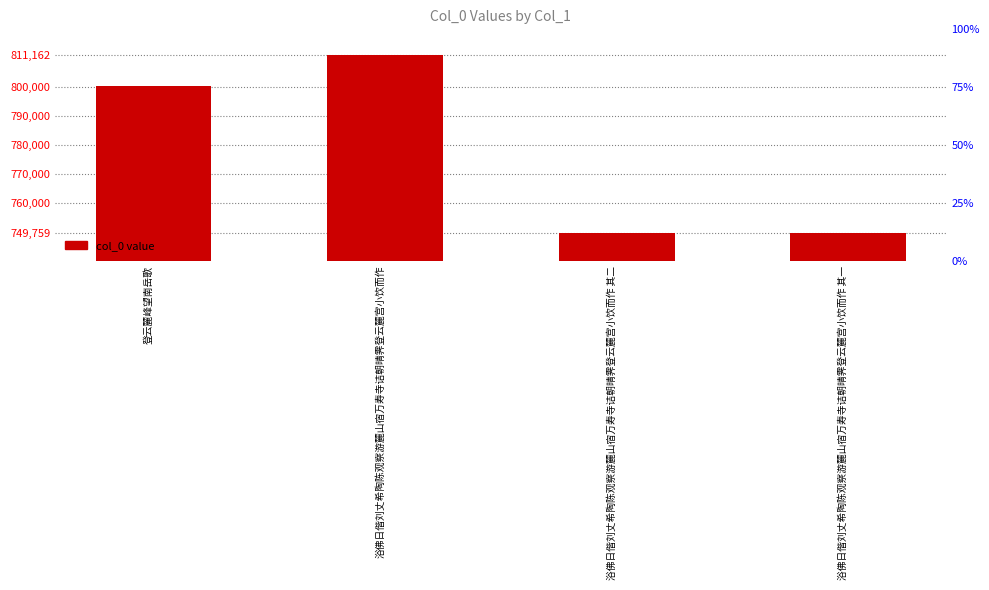

The chart shows a value of 378094 at 浴佛日偕刘丈希陶陈观察游麓山宿万寿寺诘朝晴霁登云麓宫小饮而作. True or false?

False